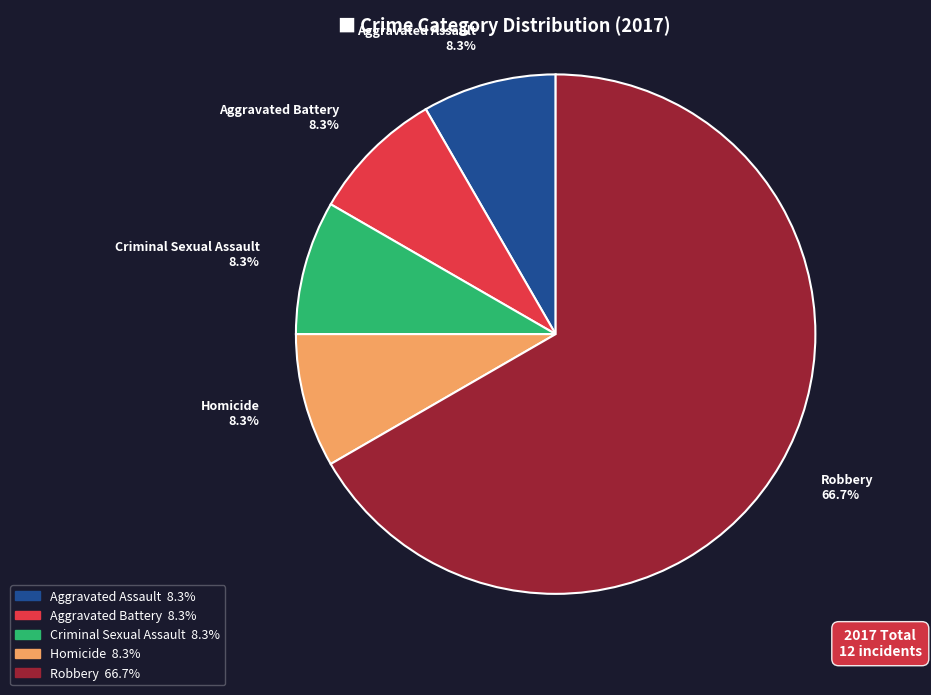

Is the sum of Aggravated Assault and Homicide greater than half?

No